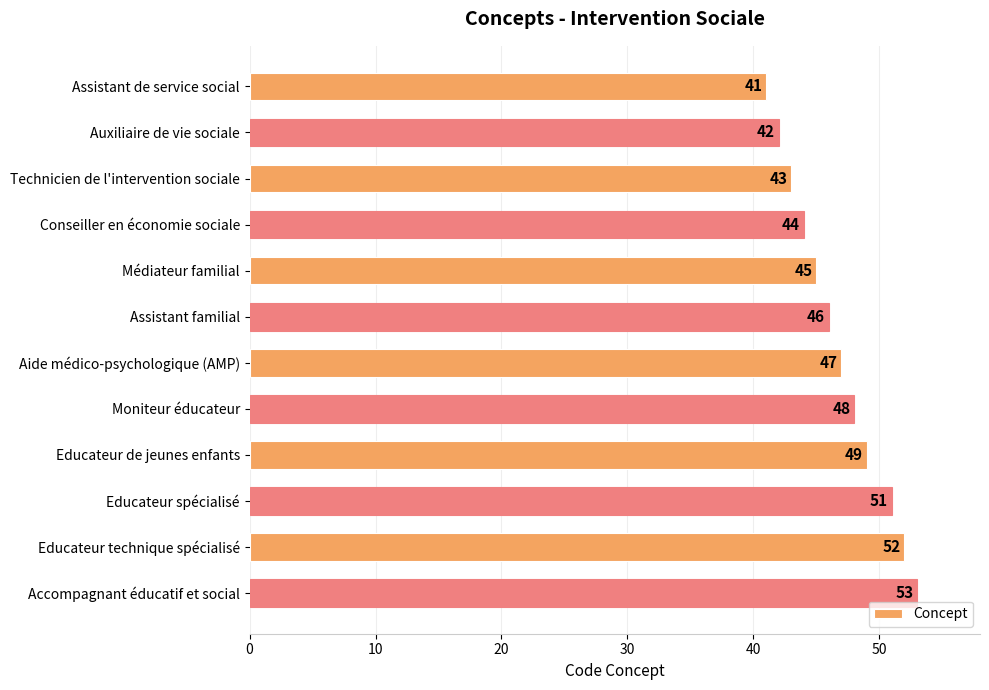

Where is the data nearest to the value 47?

Aide médico-psychologique (AMP)